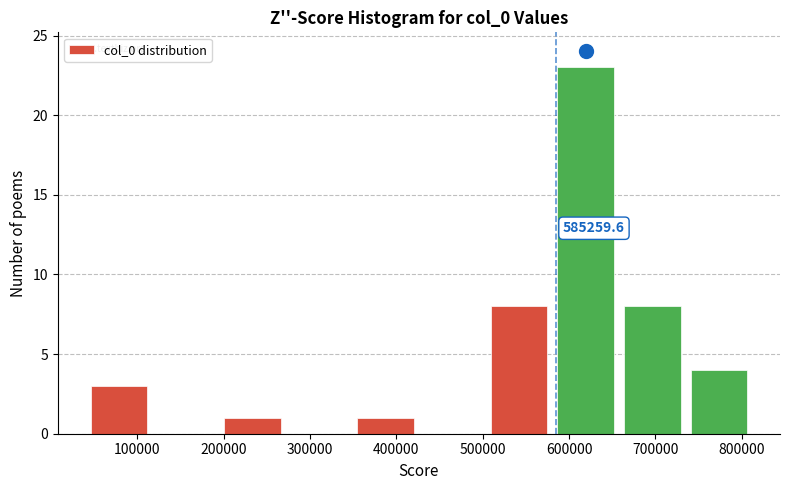

Over which range of the x-axis is the bar tallest?

580000 to 660000